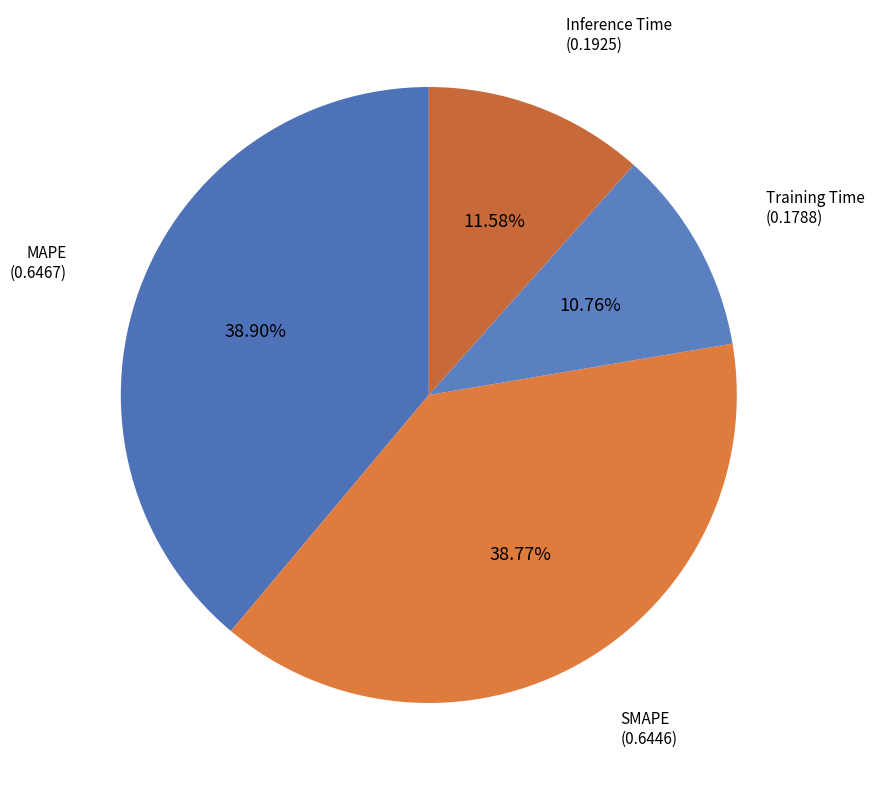

To the nearest percent, what is the average slice percentage?

25%